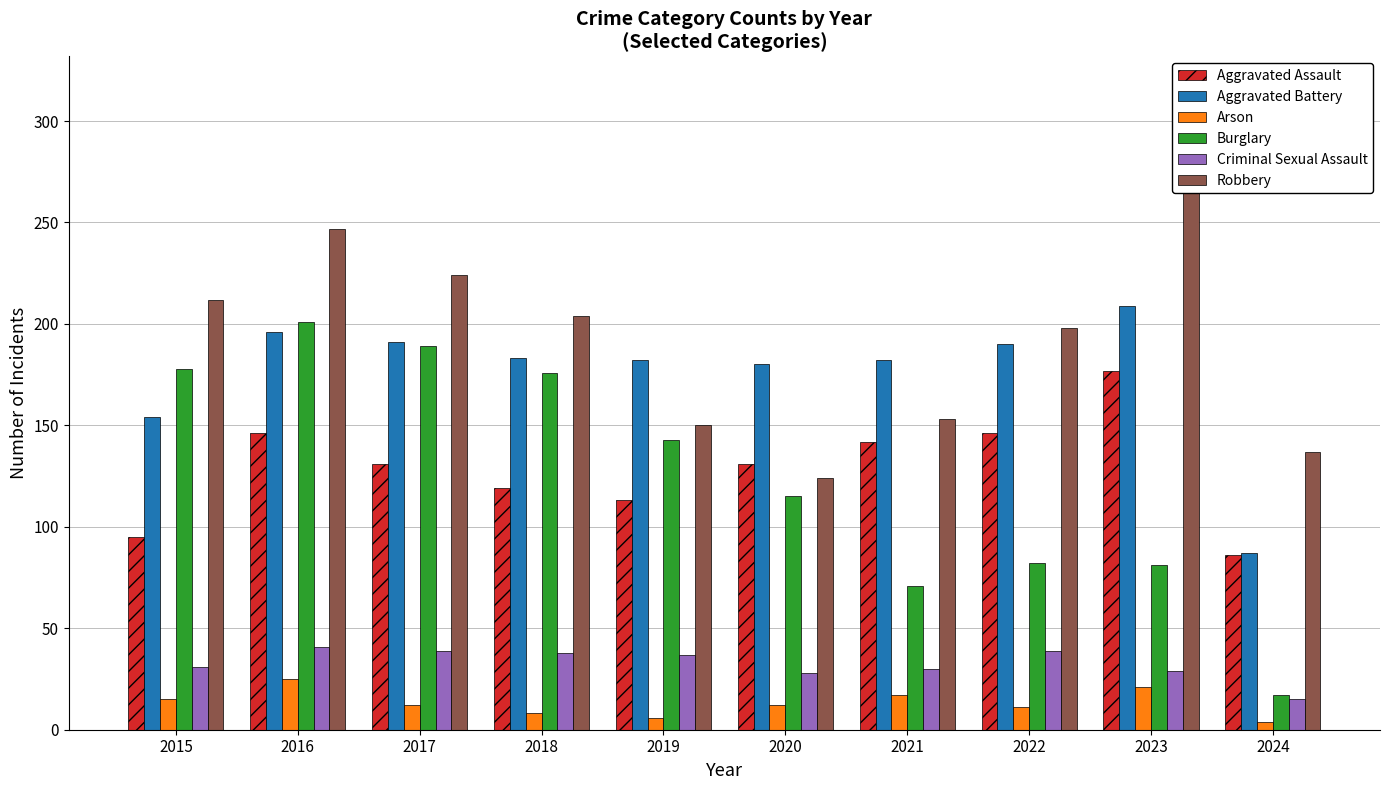

At how many categories does at least one series exceed 301?

1